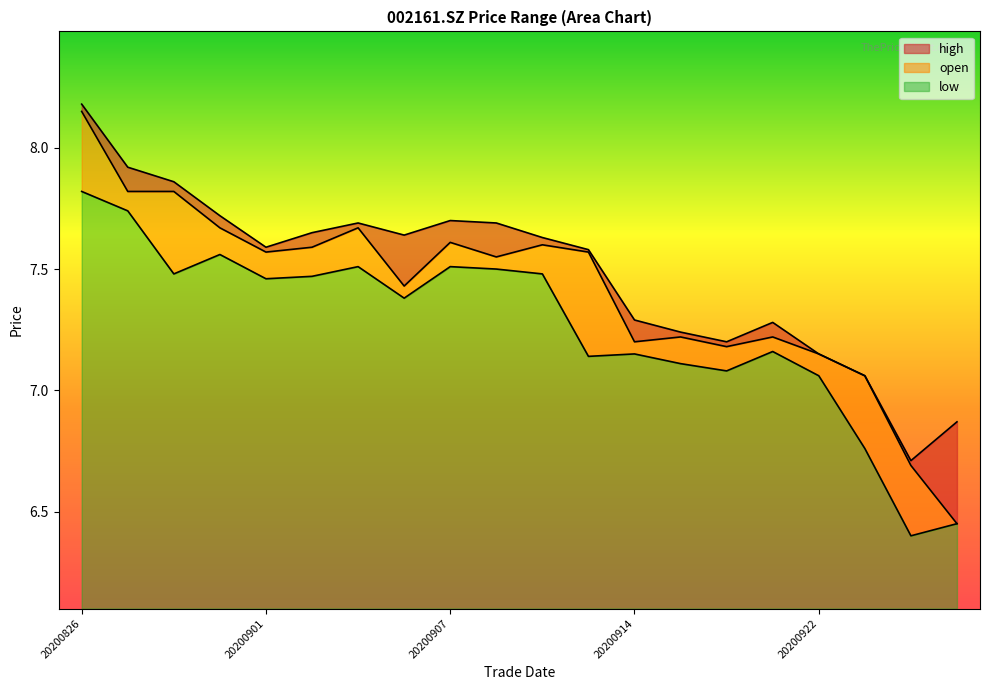

At which label does open reach its minimum?

20200929